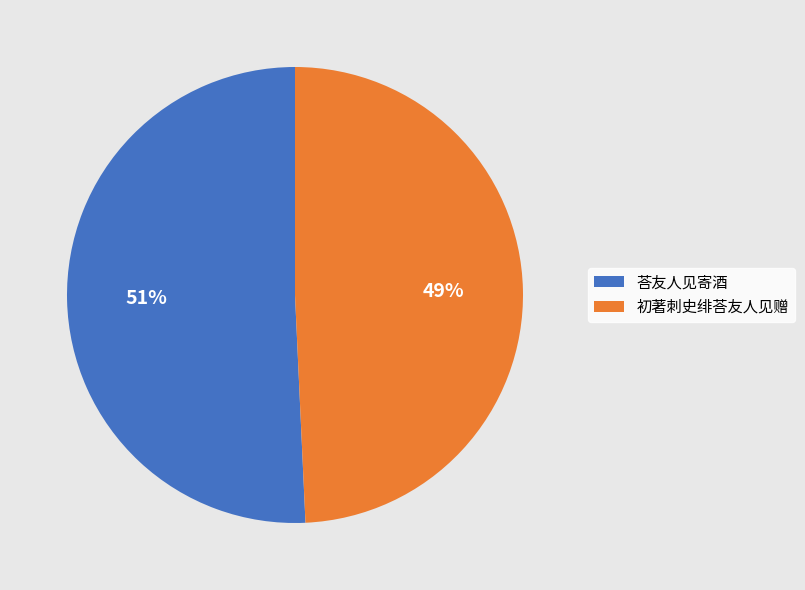

Which slice is the smallest?

初著刺史绯荅友人见赠